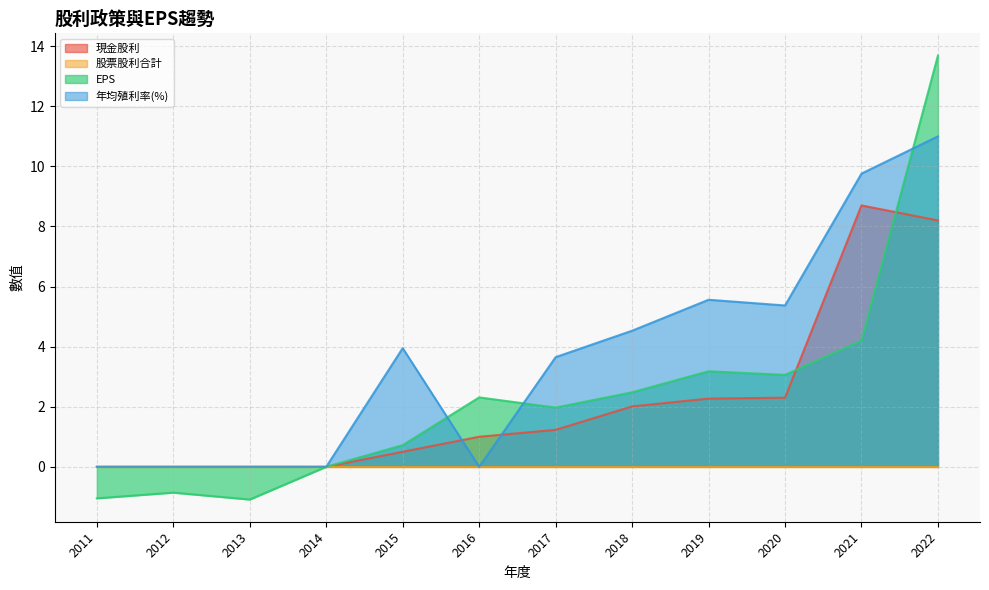

Where is 股票股利合計 nearest to the value 0?

2011